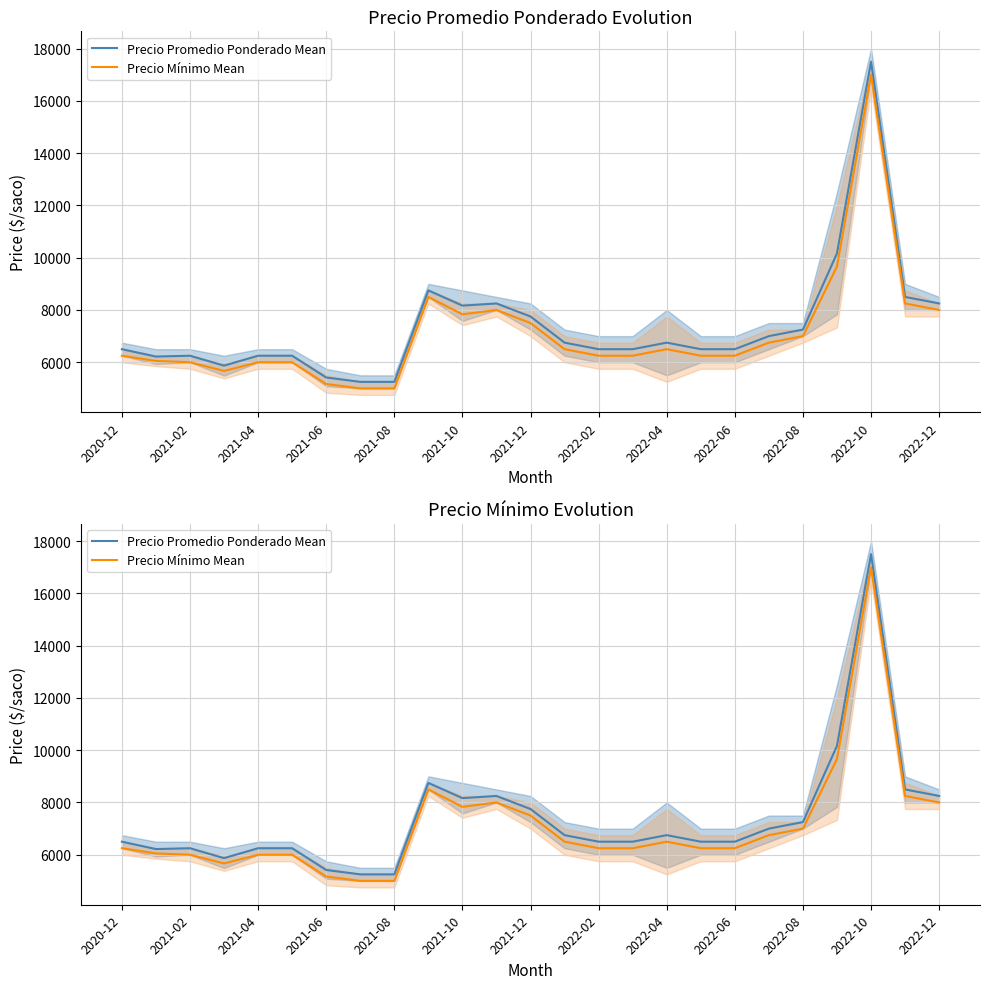

True or false: Precio Promedio Ponderado Mean has more than 2 interior local peaks.

True